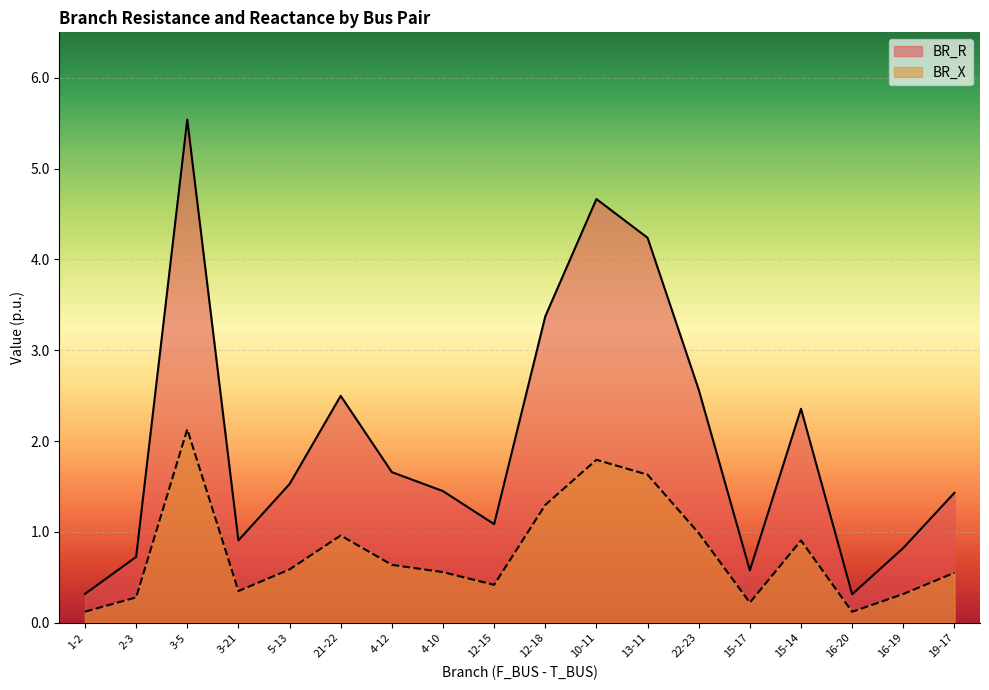

What is the lowest value of the BR_X series?

0.1